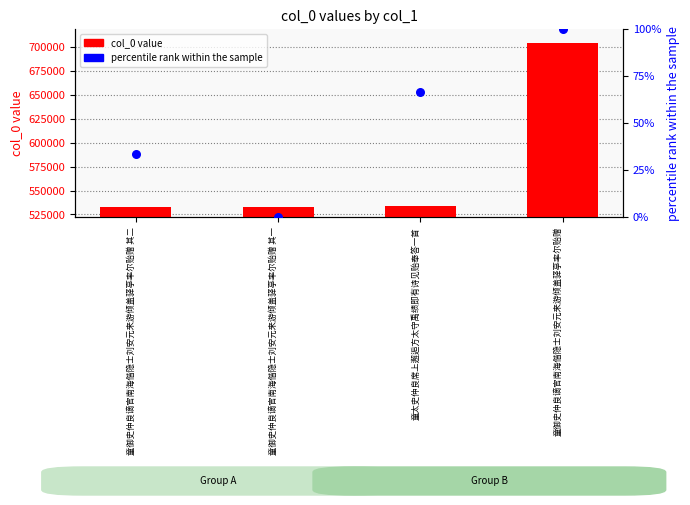

At how many categories does at least one series exceed 198533?

4